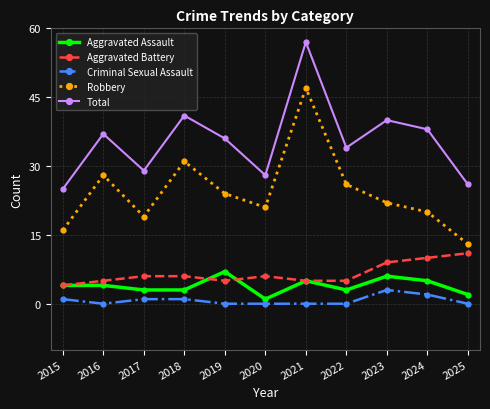

At which category is the sum across all series the highest?

2021